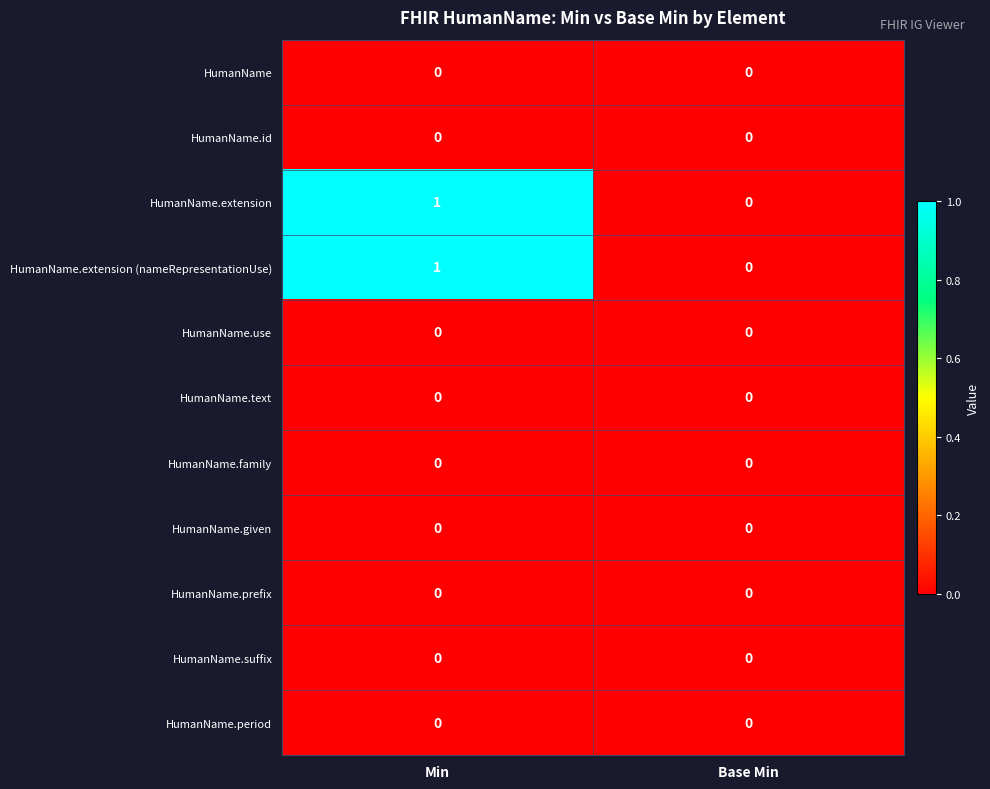

Reading right to left, list all the values displayed in this chart.

HumanName: 0	0
HumanName.id: 0	0
HumanName.extension: 0	1
HumanName.extension (nameRepresentationUse): 0	1
HumanName.use: 0	0
HumanName.text: 0	0
HumanName.family: 0	0
HumanName.given: 0	0
HumanName.prefix: 0	0
HumanName.suffix: 0	0
HumanName.period: 0	0